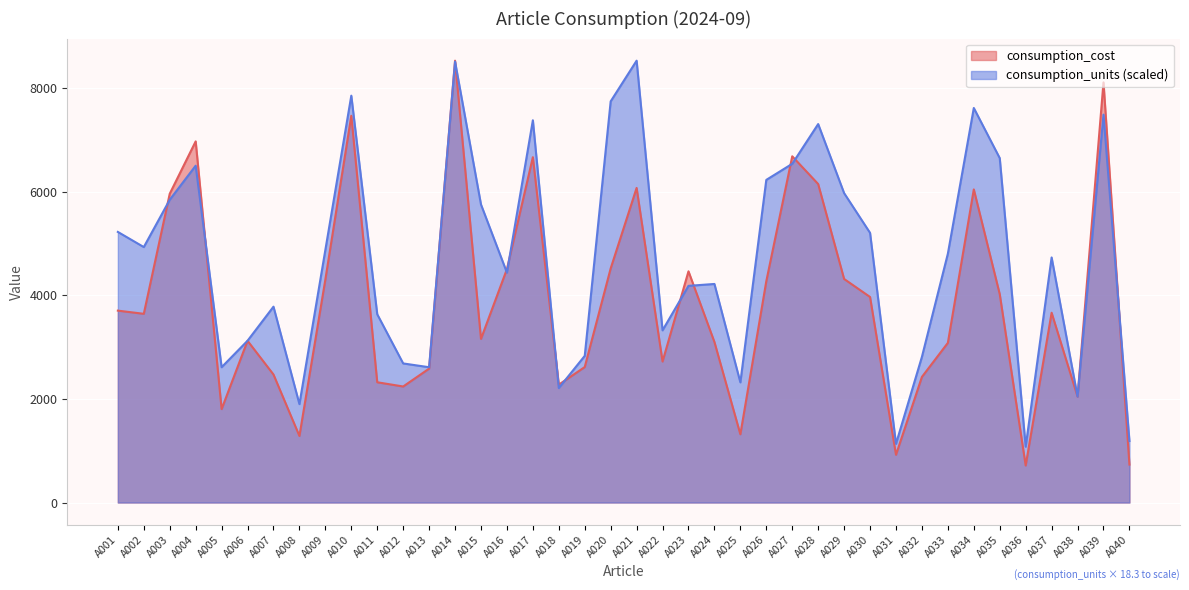

Is the value of consumption_cost at A006 greater than the value of consumption_units at A014?

No